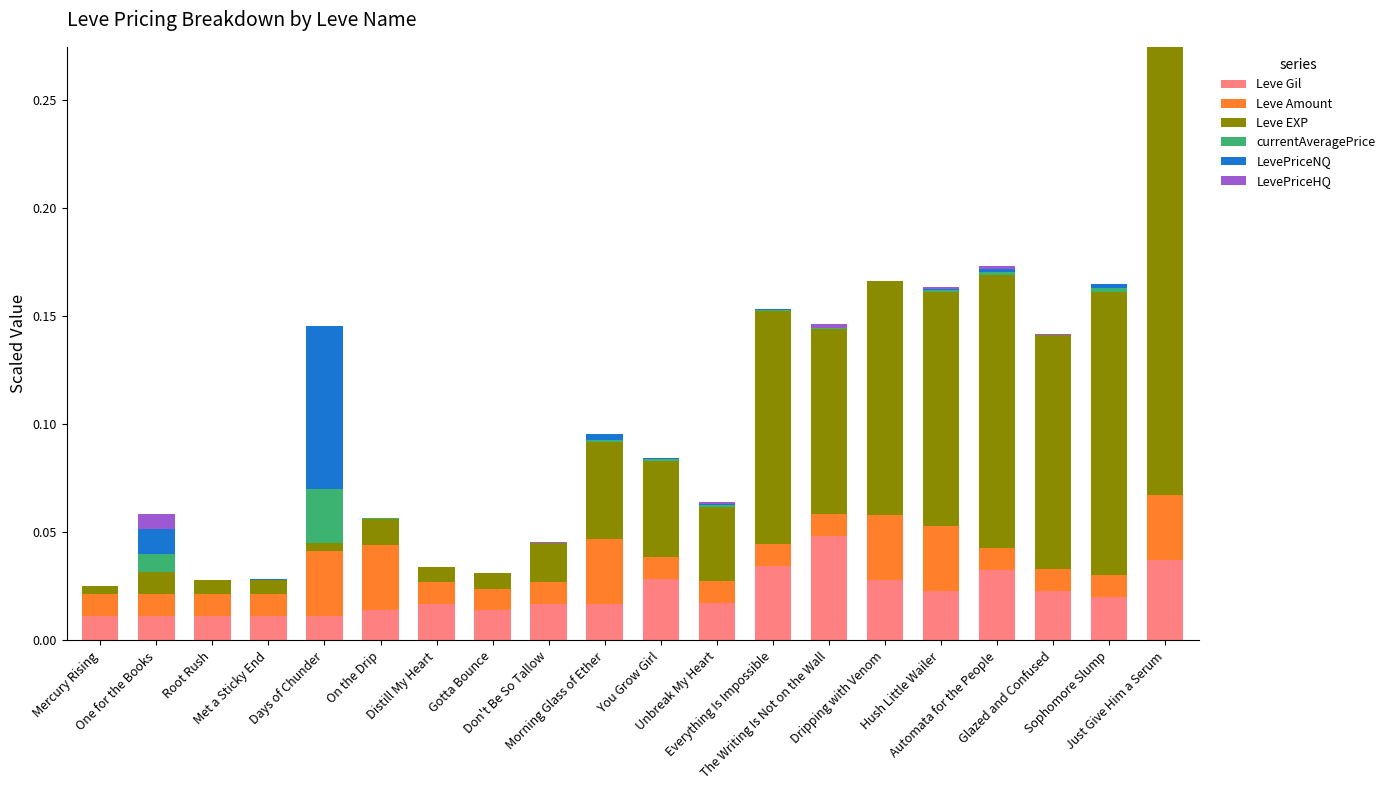

Does the chart contain stacked bars?

Yes